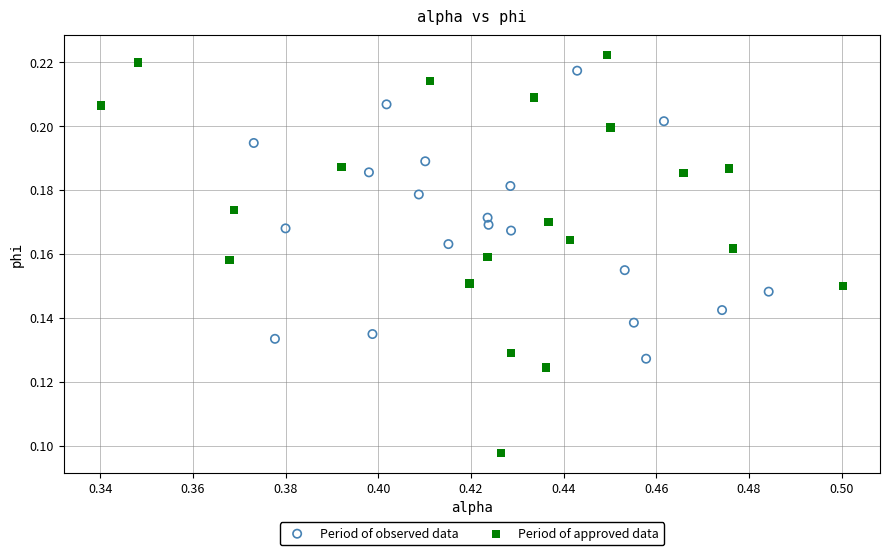

Which series has the largest Y range (max minus min)?

Period of approved data